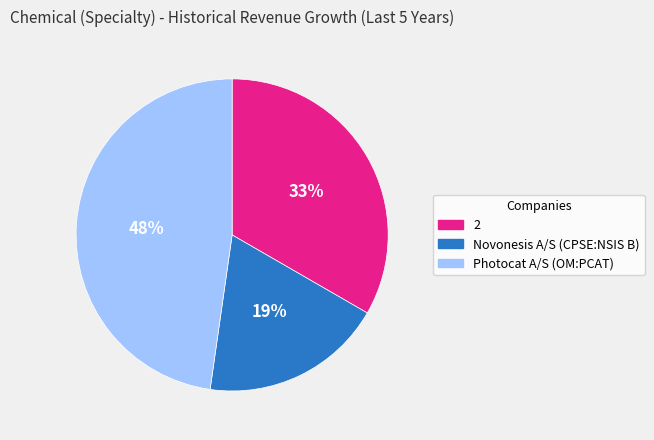

Does Photocat A/S (OM:PCAT) represent more than half of the total?

No